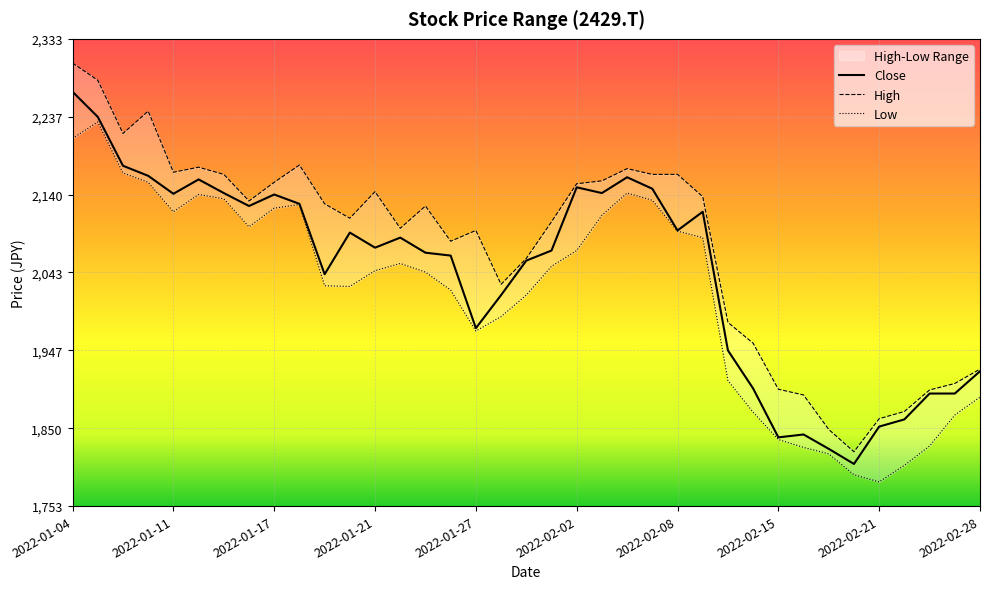

What is the spread (max minus min) of values at 2022-01-26?

60.6